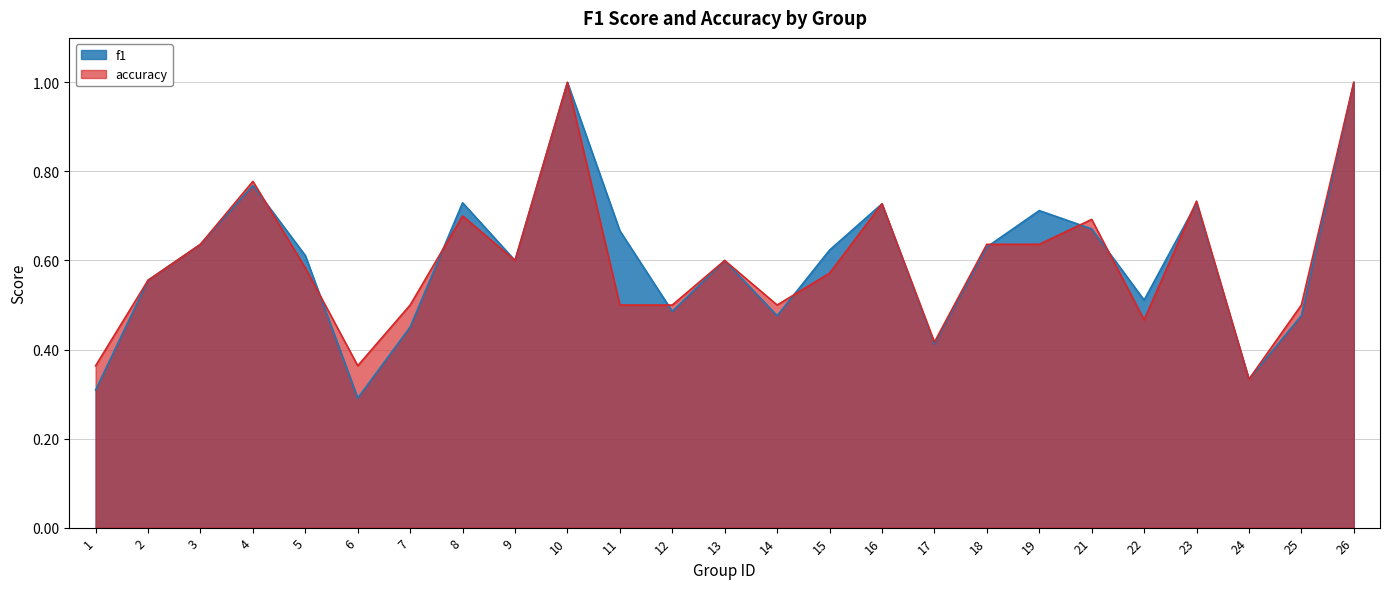

Reading left to right, what are all the values shown in this chart?

f1: 0.3	0.6	0.6	0.8	0.6	0.3	0.5	0.7	0.6	1.0	0.7	0.5	0.6	0.5	0.6	0.7	0.4	0.6	0.7	0.7	0.5	0.7	0.3	0.5	1.0
accuracy: 0.4	0.6	0.6	0.8	0.6	0.4	0.5	0.7	0.6	1.0	0.5	0.5	0.6	0.5	0.6	0.7	0.4	0.6	0.6	0.7	0.5	0.7	0.3	0.5	1.0